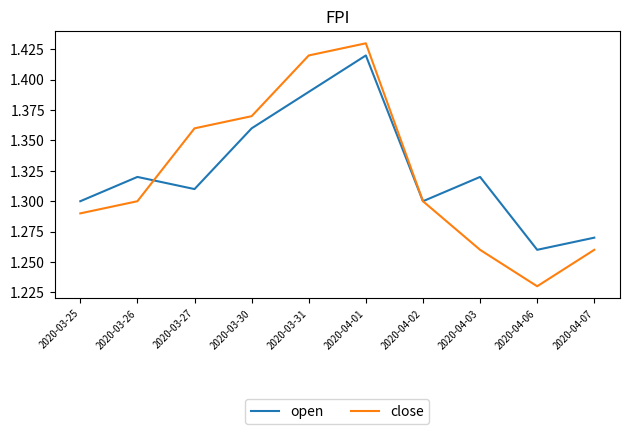

What position from the left is 2020-04-03?

8